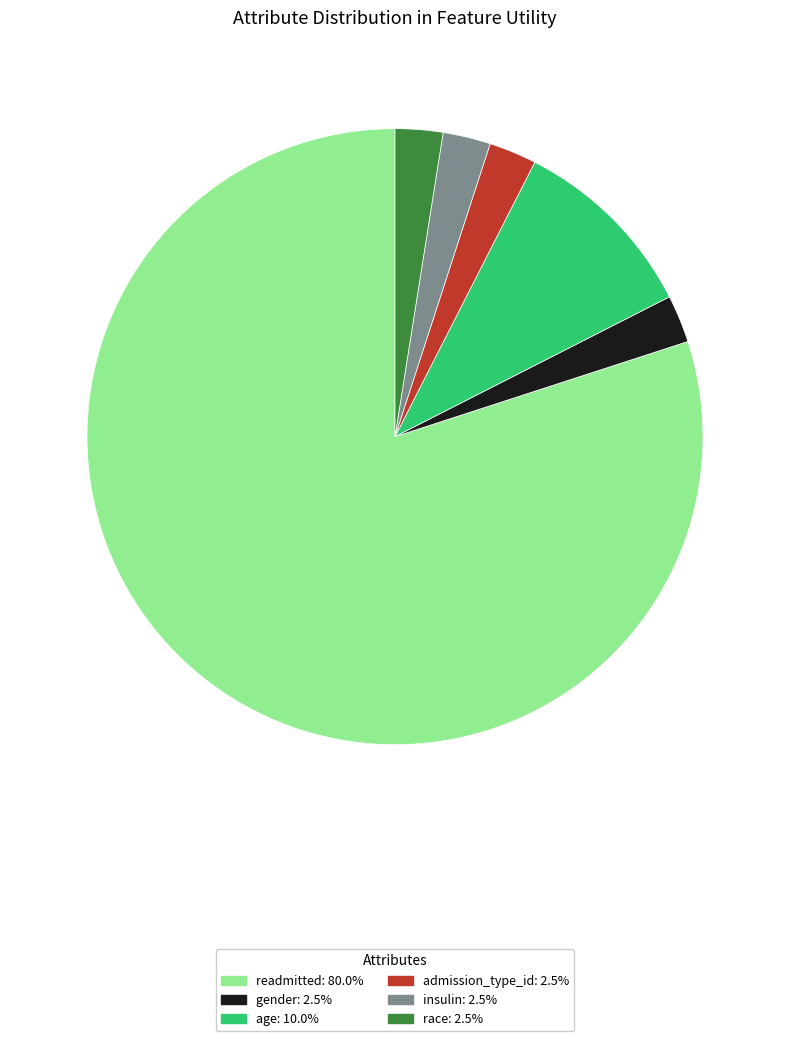

Does insulin account for over 50% of the chart?

No